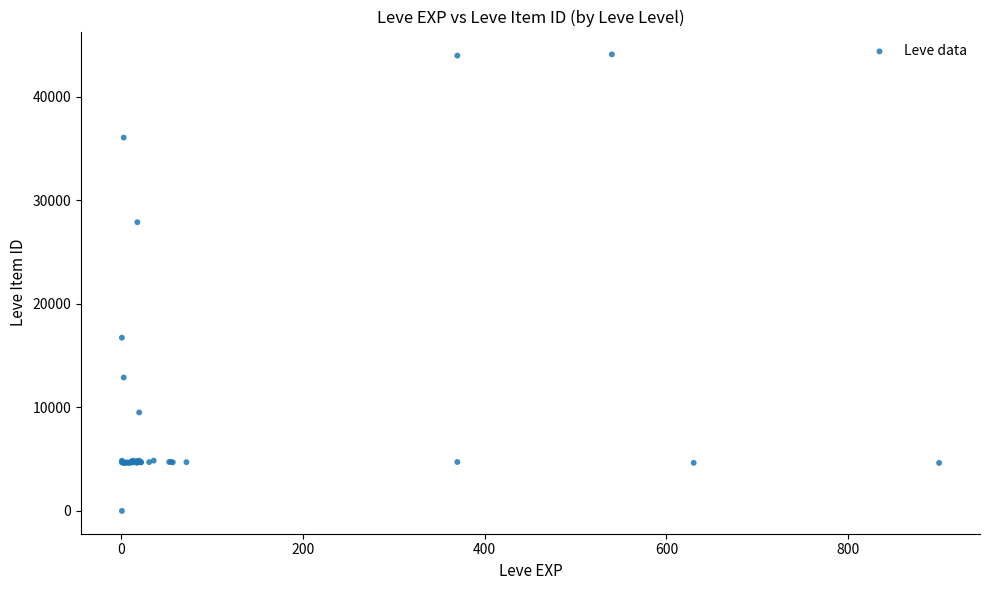

What Y value in the scatter plot is closest to 22050?

16734